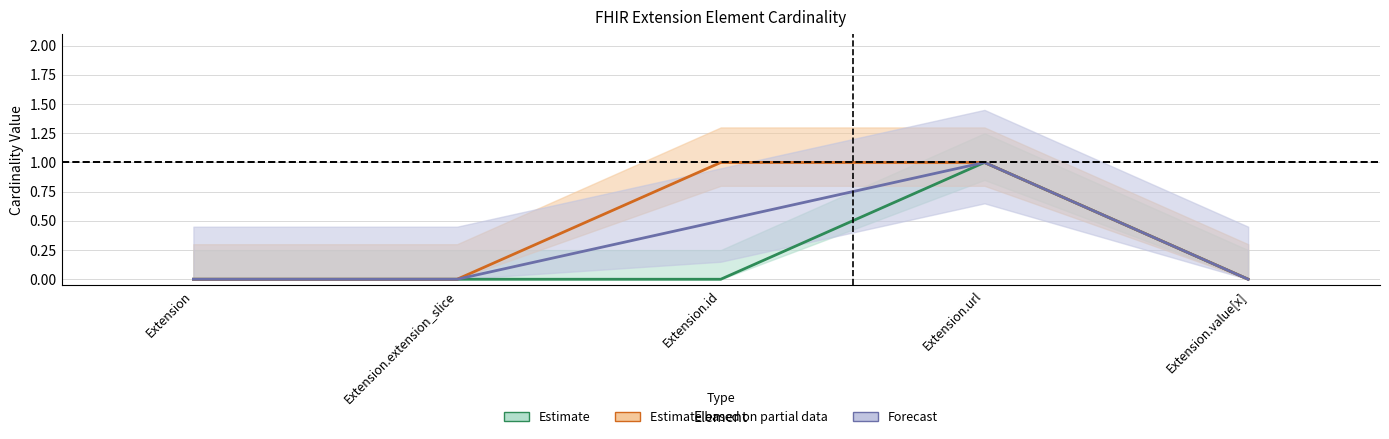

How many positive values does the Base Min series have?

2